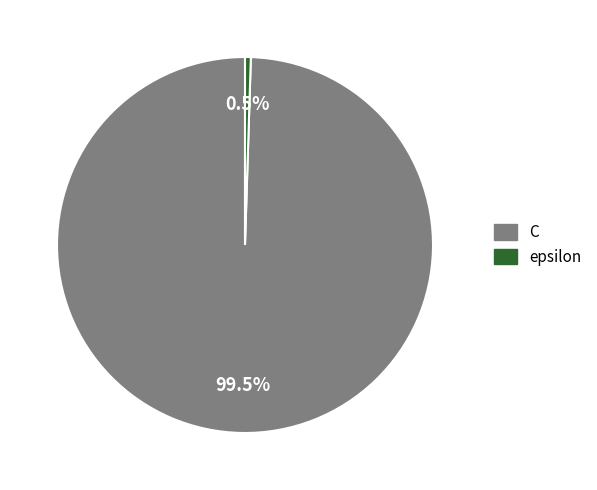

What portion of the pie excludes epsilon?

99.5%